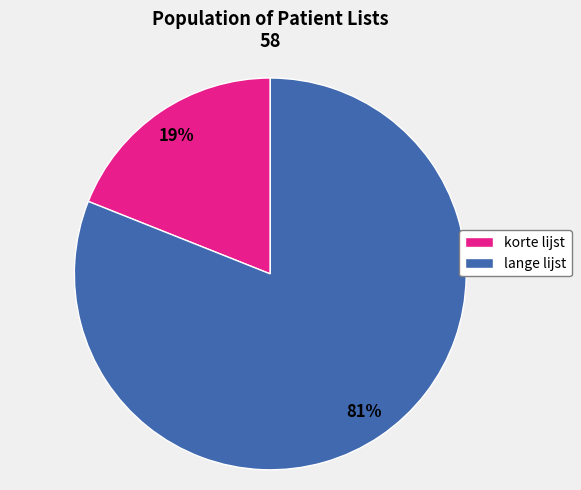

Is the sum of lange lijst and korte lijst greater than half?

Yes